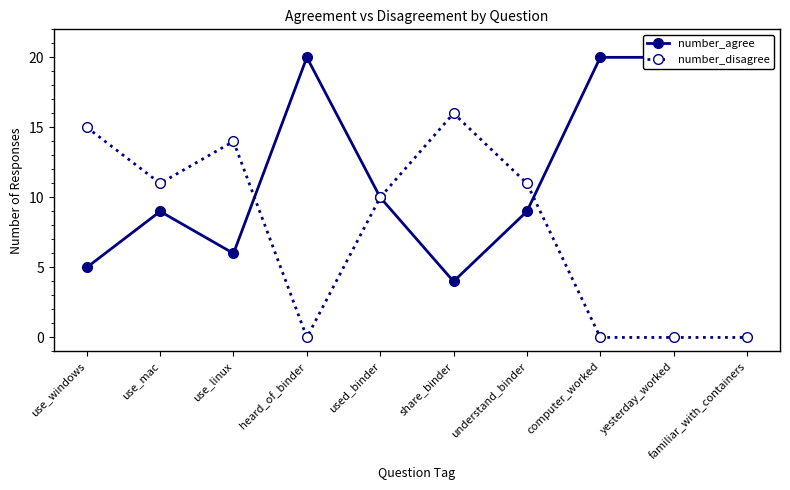

Reading left to right, list all the values displayed in this chart.

number_agree: 5	9	6	20	10	4	9	20	20	20
number_disagree: 15	11	14	0	10	16	11	0	0	0